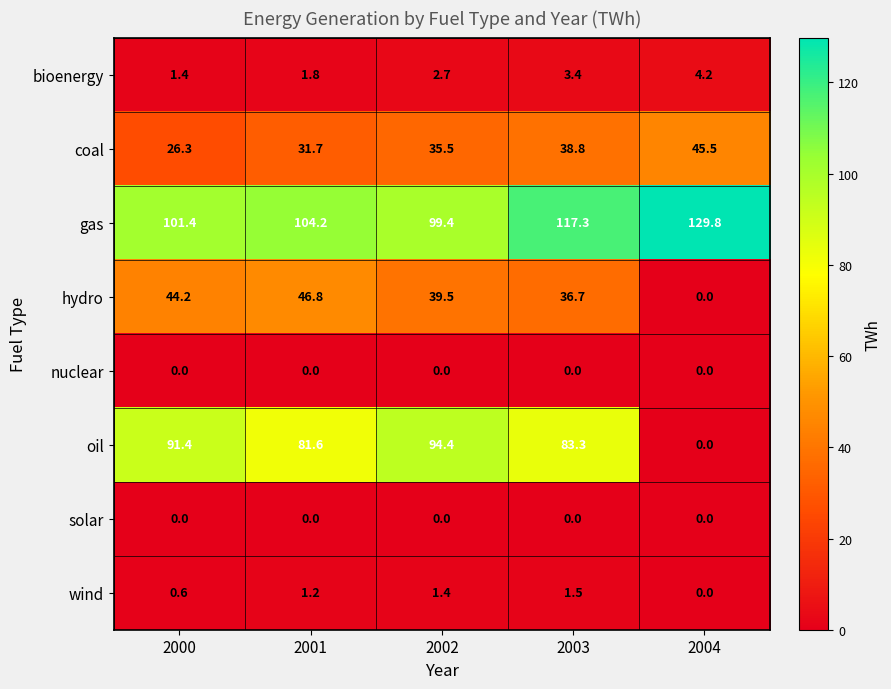

How many values in the bioenergy series exceed 2?

3